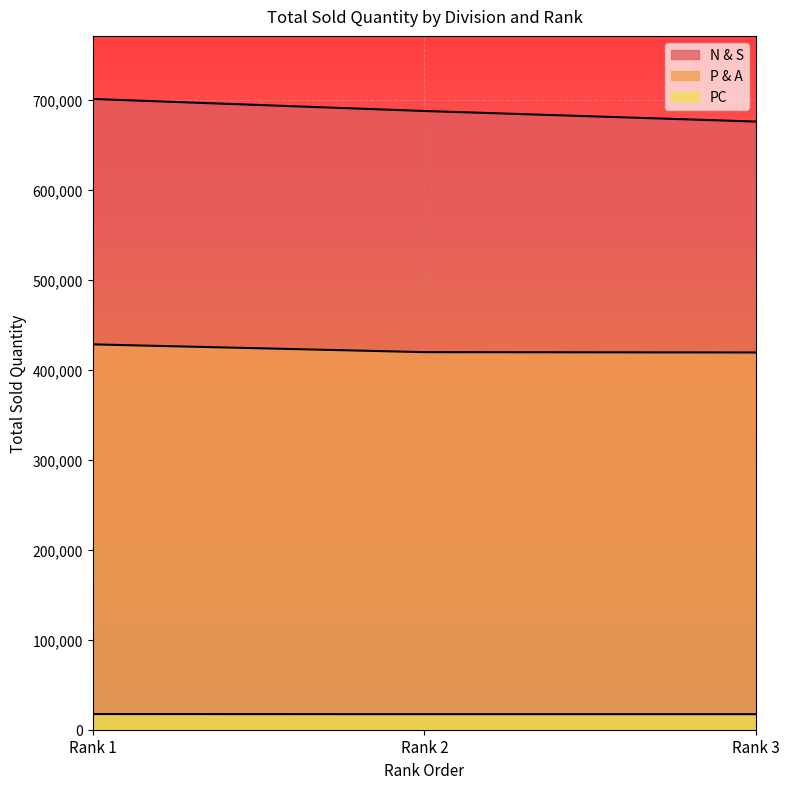

At which label does P & A reach its minimum?

Rank 3